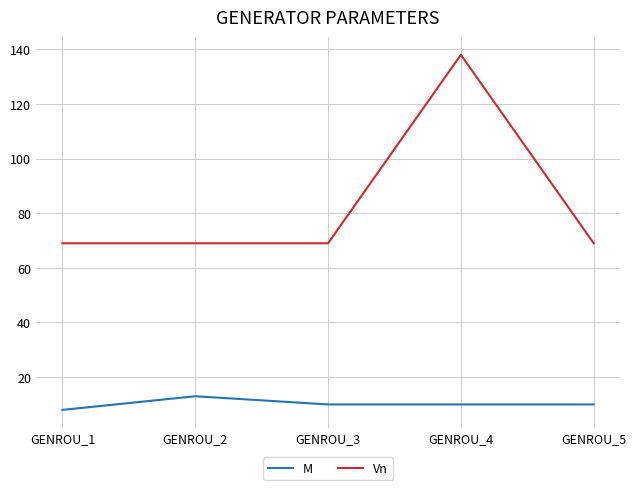

The M series shows 10 at GENROU_4. True or false?

True